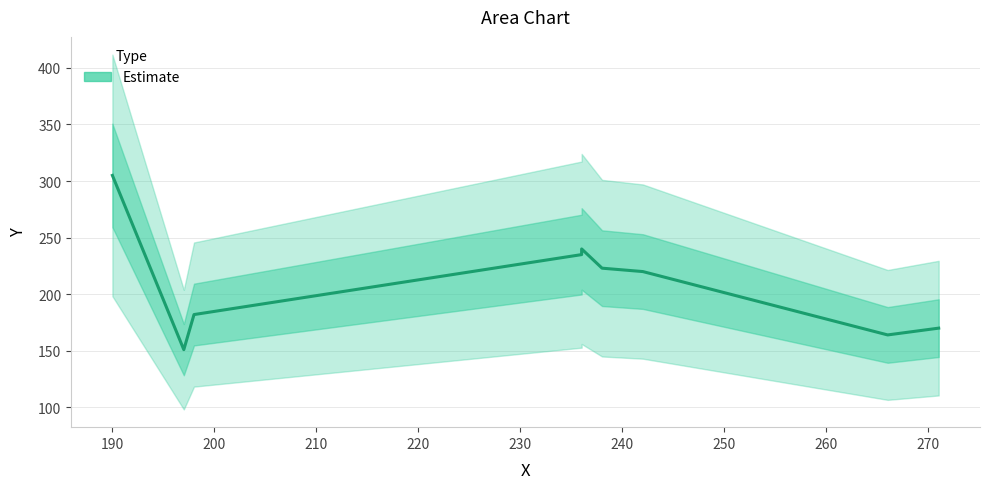

How many data points are less than 220?

4